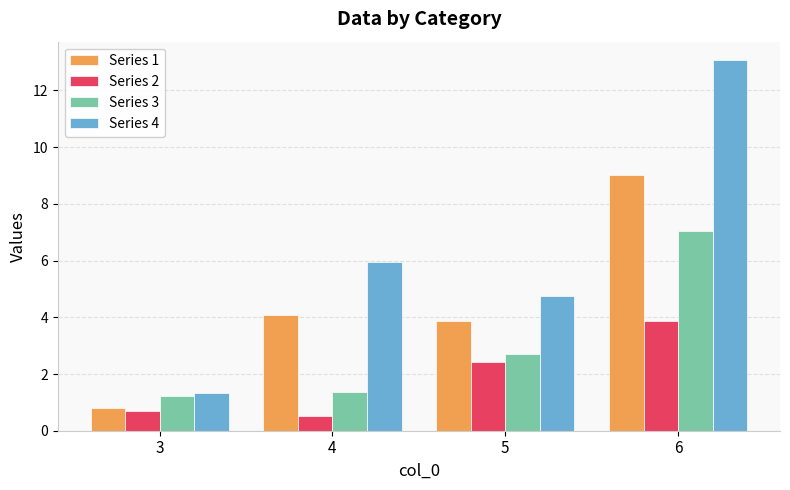

Which series has the largest total across all categories?

Series 4